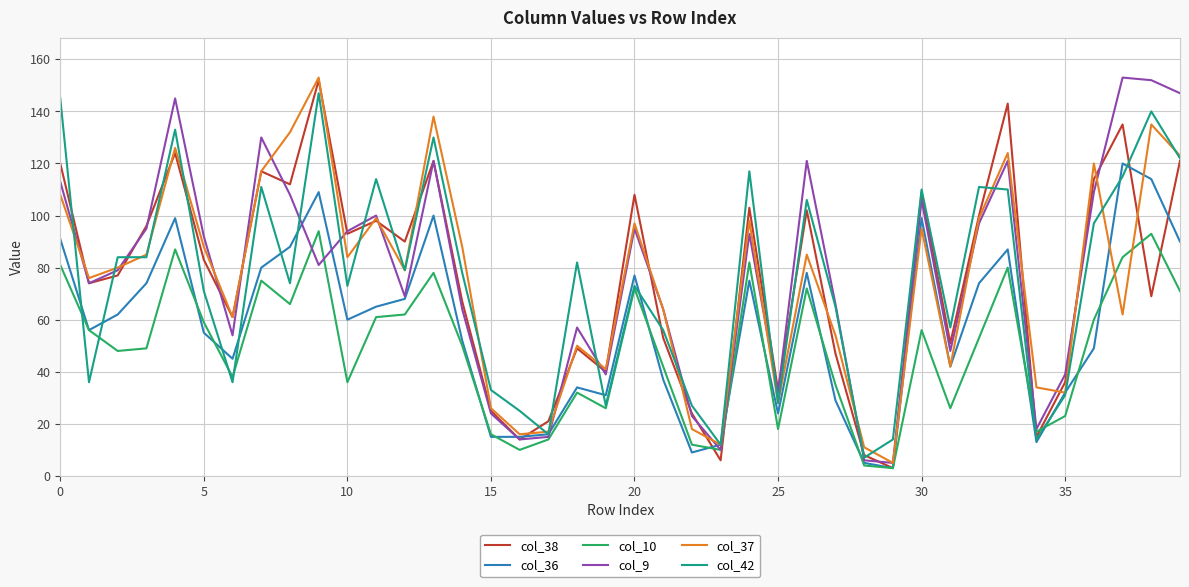

What is the minimum value for col_38?

3